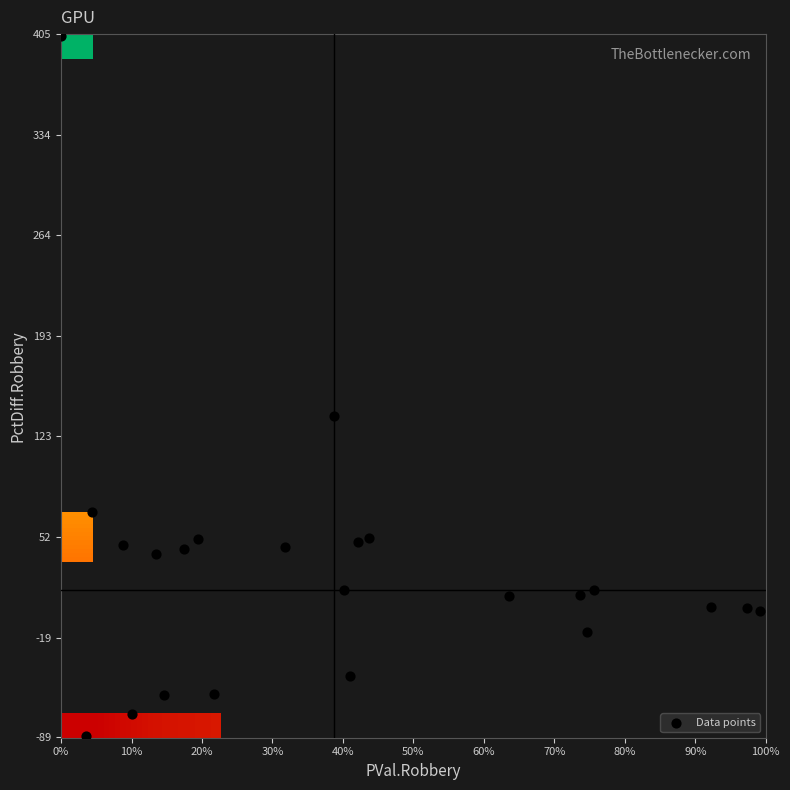

The chart shows a value of -26.8 at 3. True or false?

False